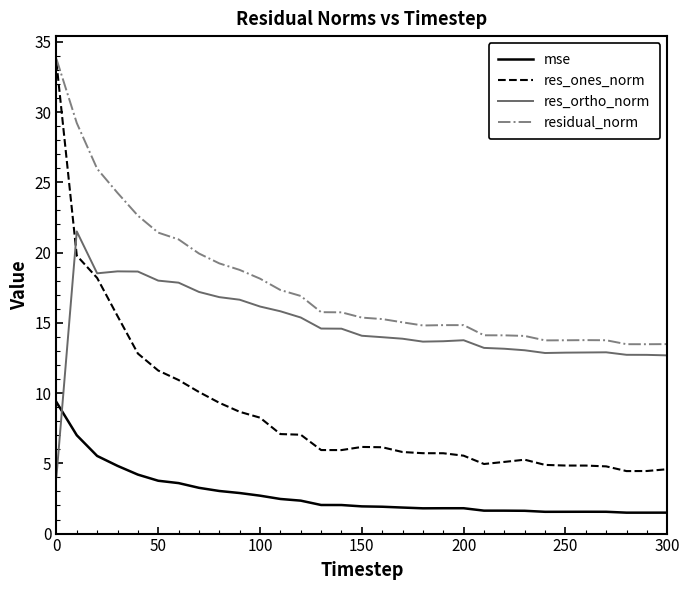

Which series has the widest spread of values?

res_ones_norm